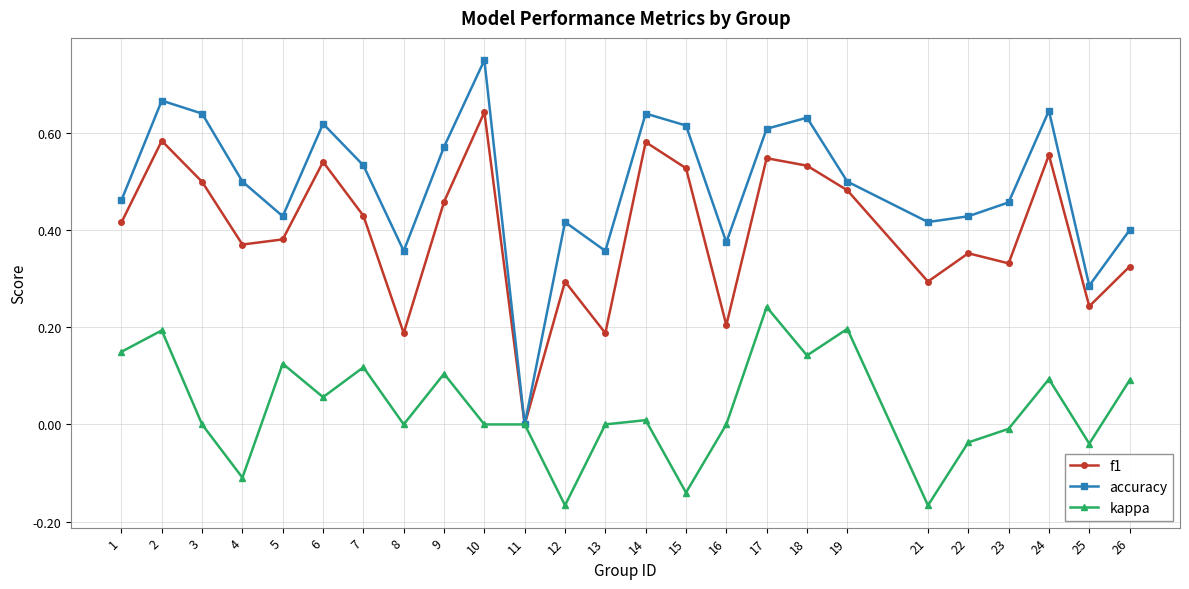

Is the value of accuracy at 15 greater than the value of f1 at 13?

Yes